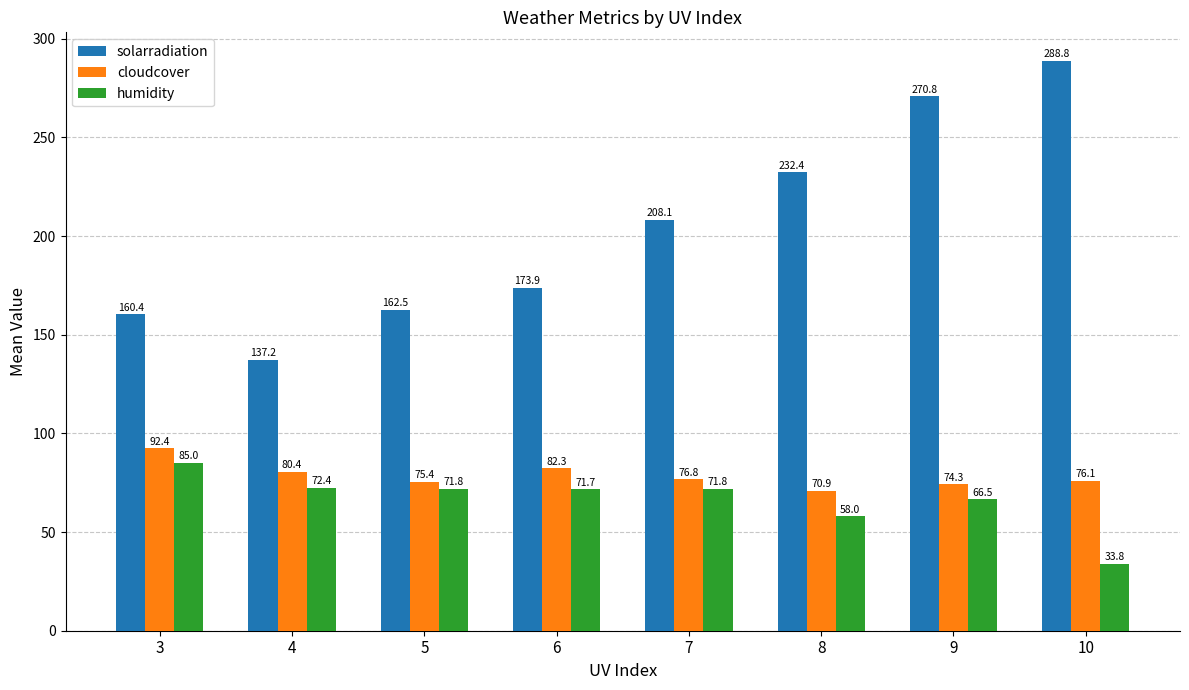

The value of solarradiation at 8 is 232.4. True or false?

True